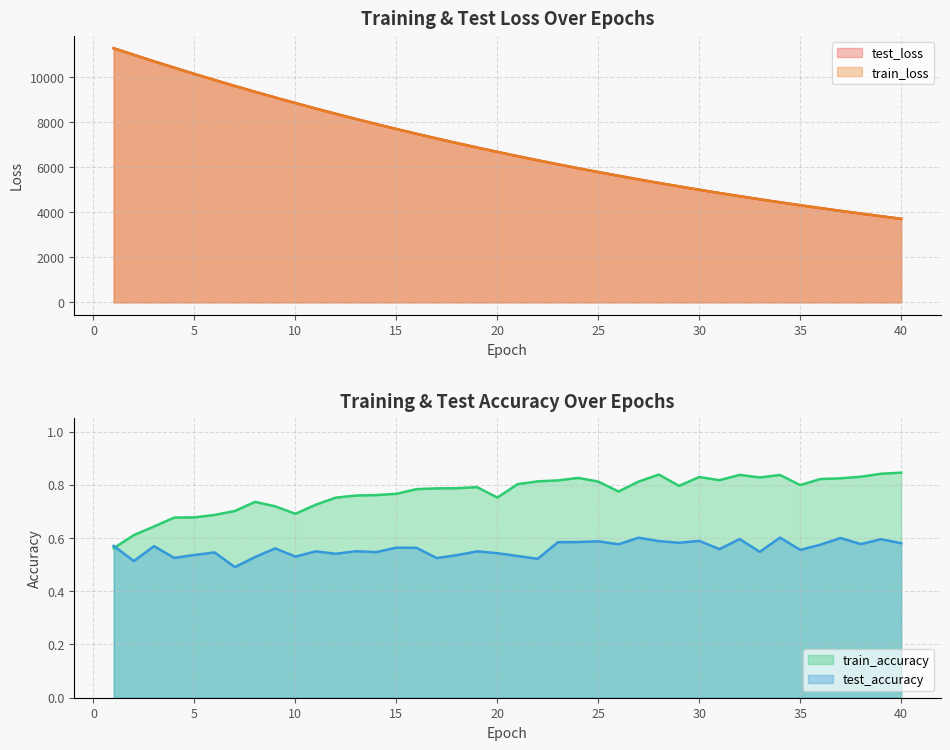

Where is train_accuracy nearest to the value 0?

1